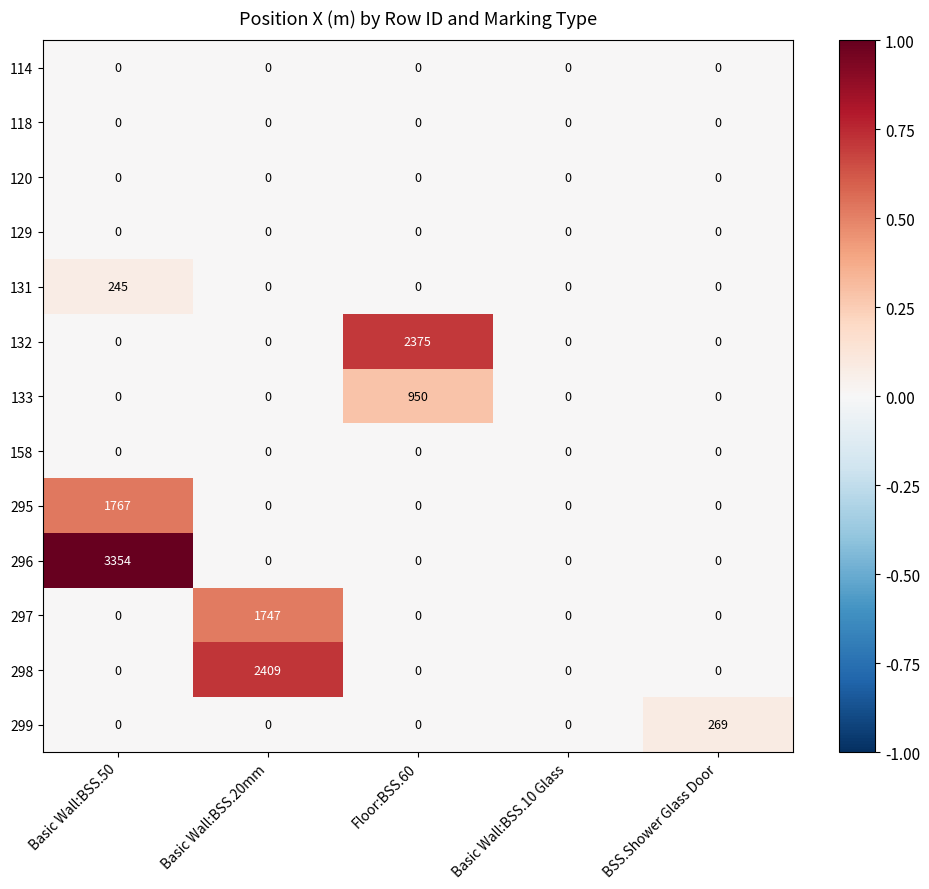

How many series are shown in this chart?

13